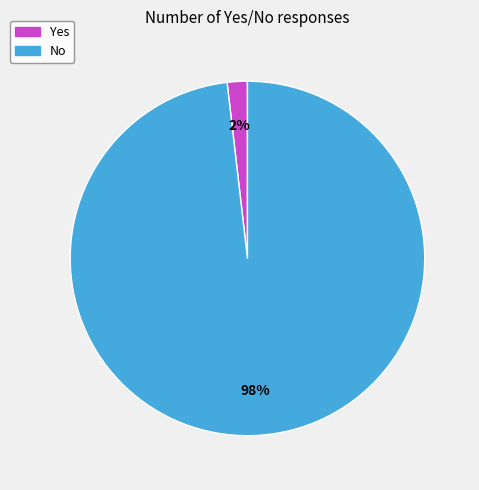

True or false: Yes accounts for 10% of the total.

False